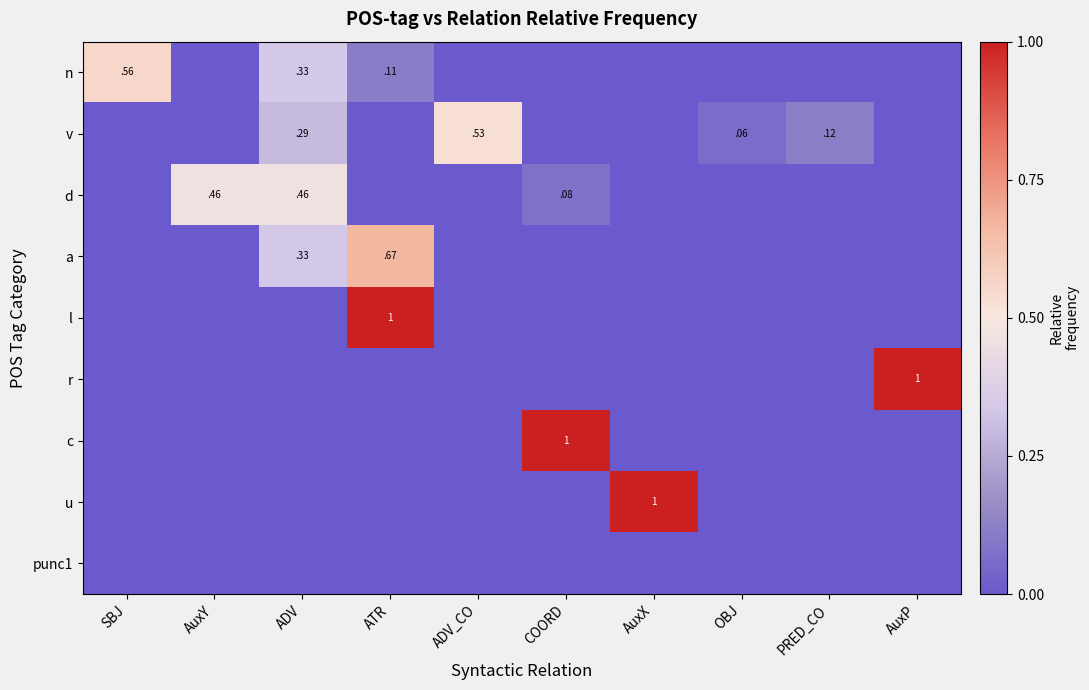

The value of l at ATR is 1.4. True or false?

False